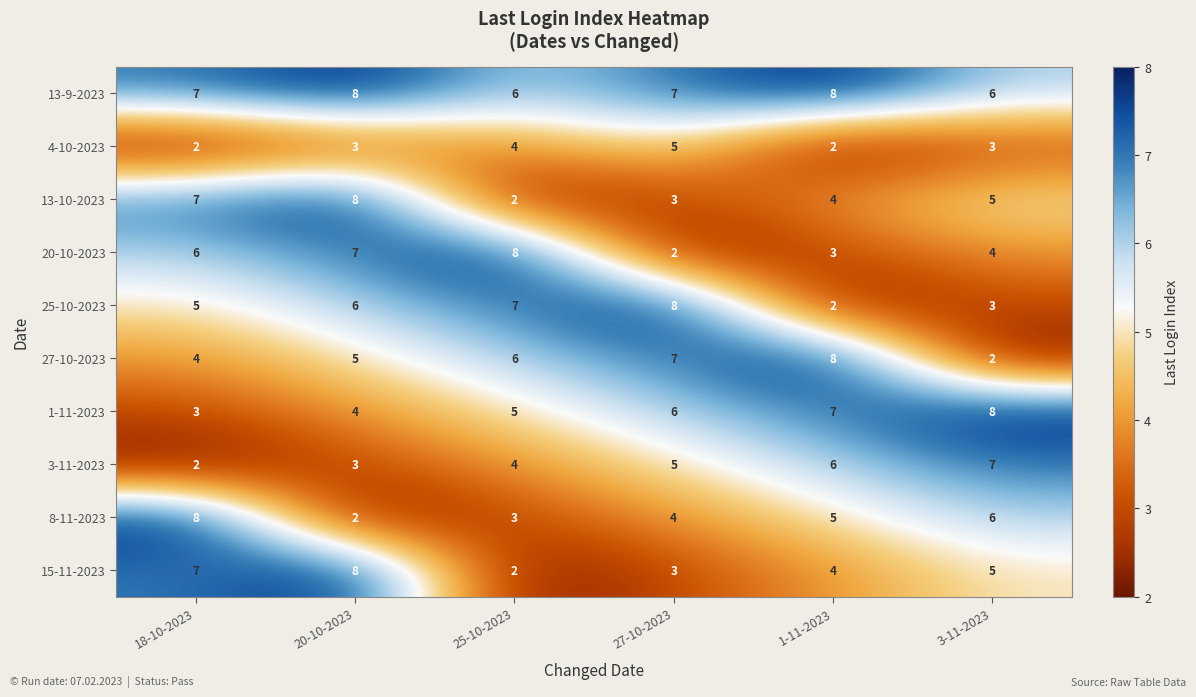

List the labels in order of 13-10-2023 value, smallest first.

25-10-2023, 27-10-2023, 1-11-2023, 3-11-2023, 18-10-2023, 20-10-2023